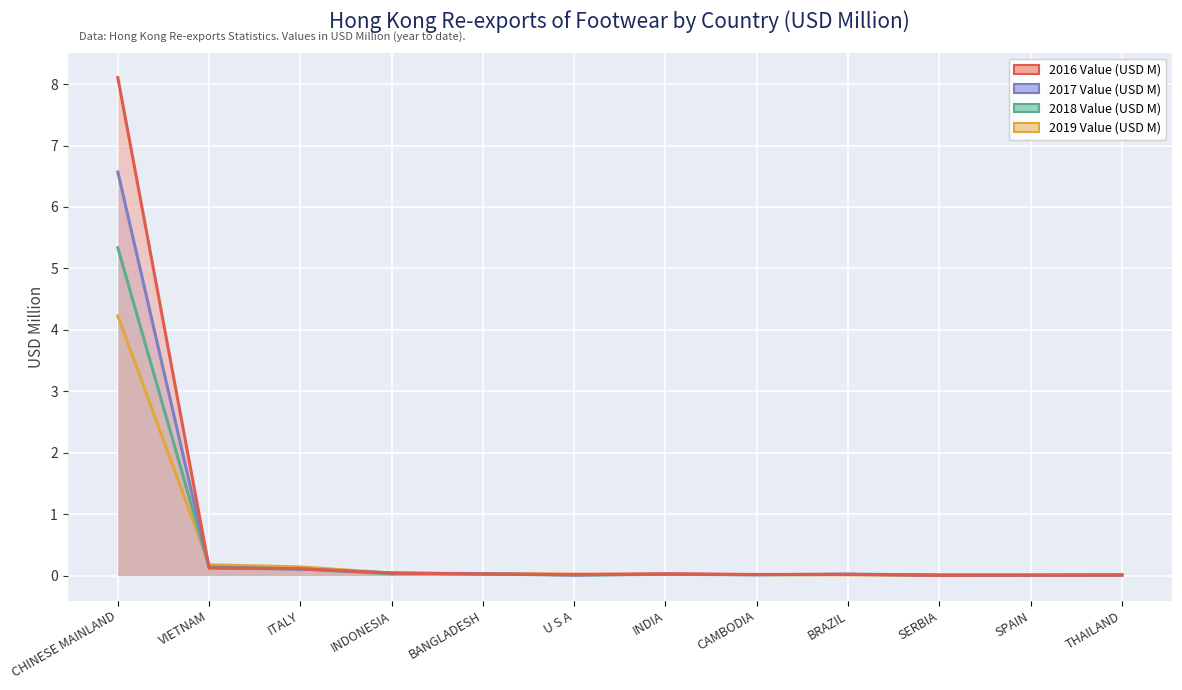

List the series in order of their overall mean, highest first.

2016 Value (USD M), 2017 Value (USD M), 2018 Value (USD M), 2019 Value (USD M)